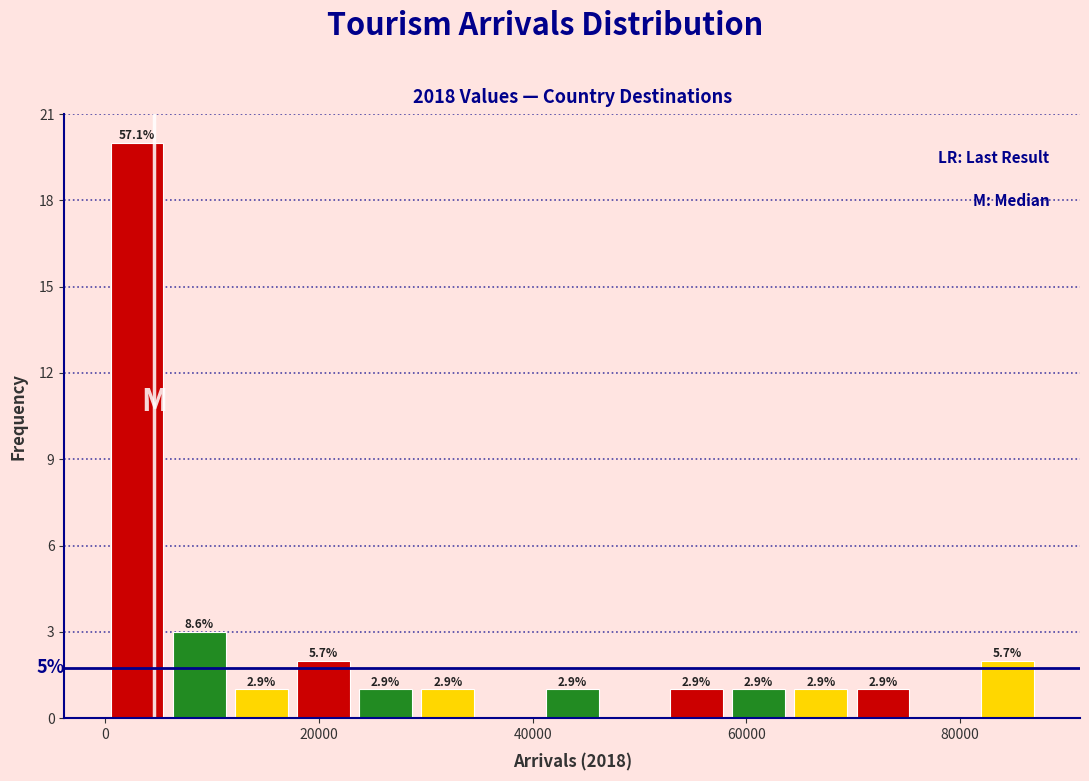

Read against the x-axis, roughly where is the centre of the tallest bar?

2000